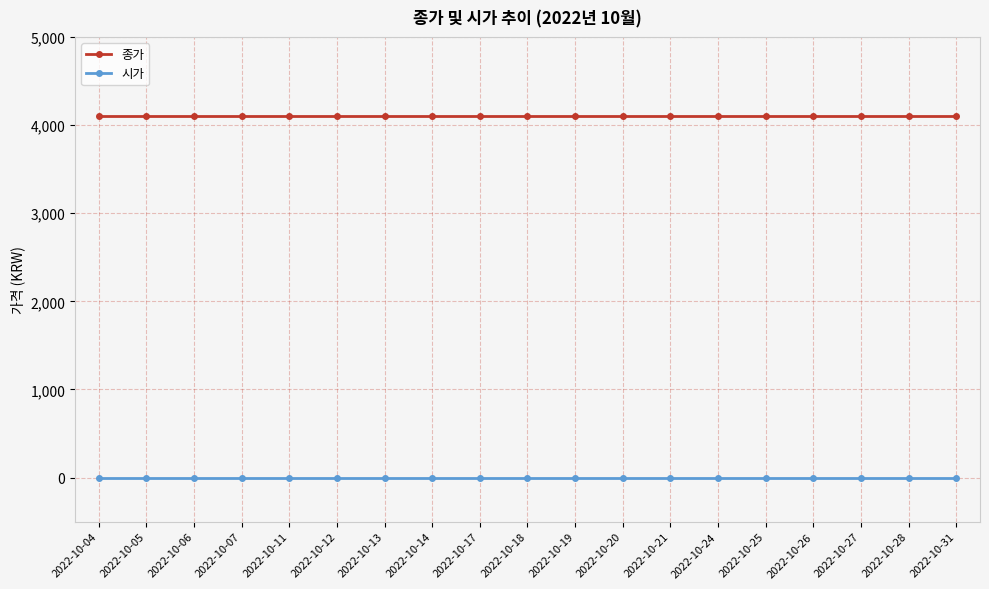

True or false: 종가 and 시가 cross at least once.

False